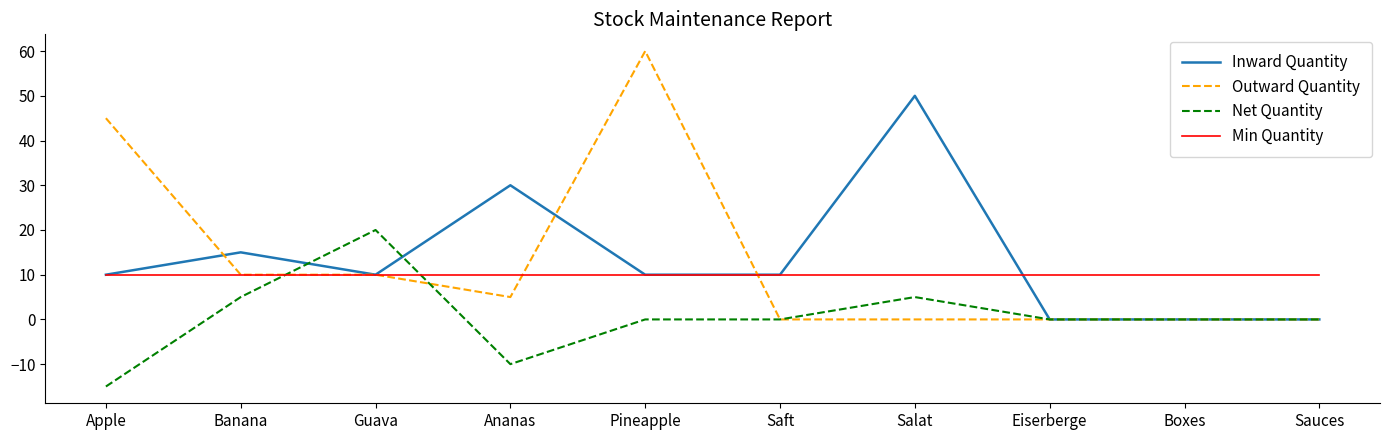

Where is Outward Quantity nearest to the value 30?

Apple